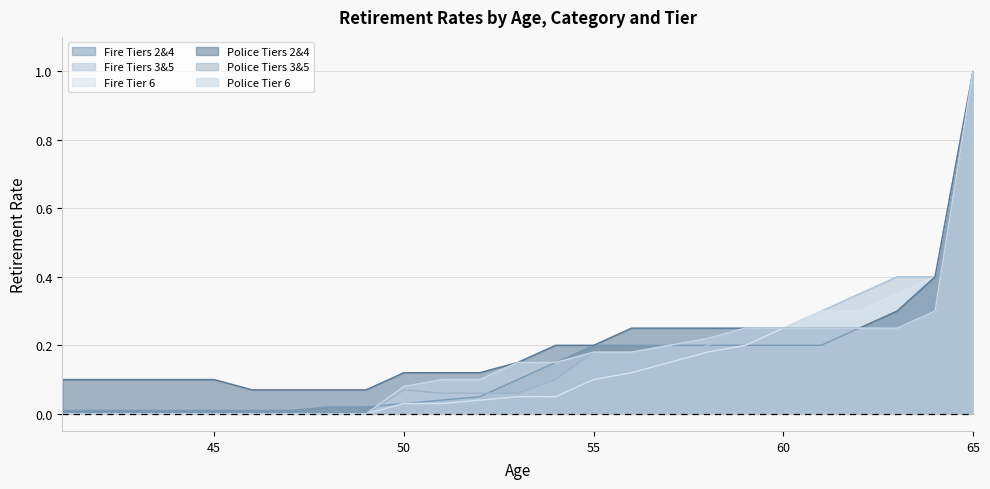

True or false: Fire Tier 6 and Police Tier 6 intersect in this chart.

False